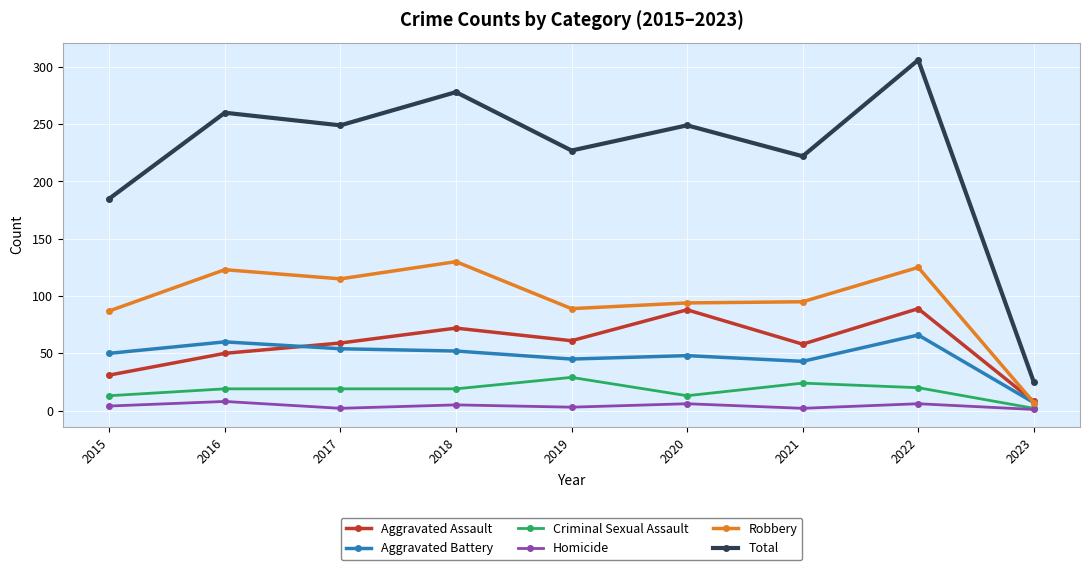

What is the maximum value shown in the chart?

306